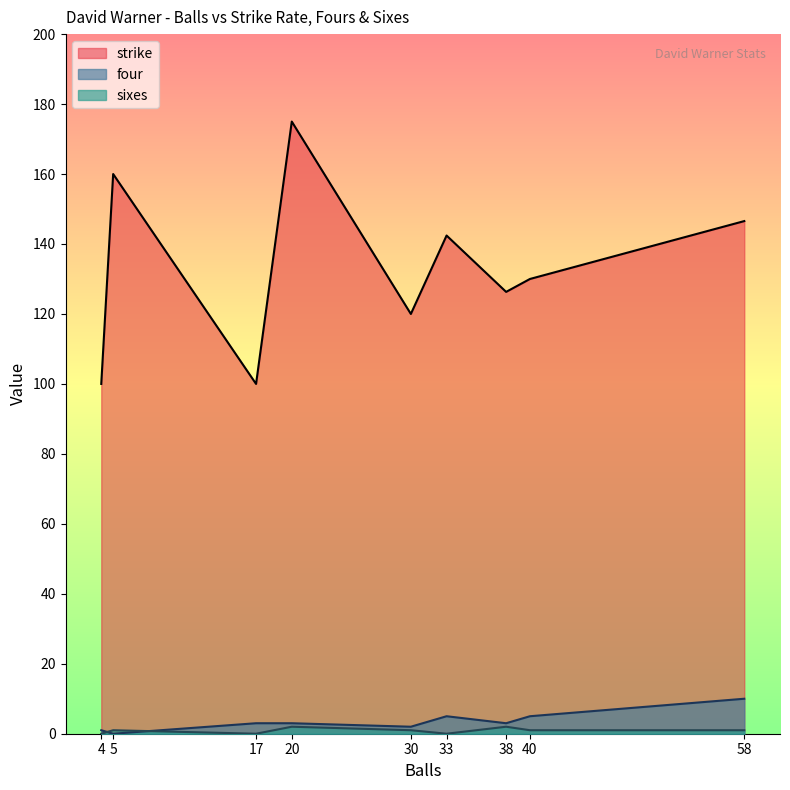

Rank the series by their maximum value, from highest to lowest.

strike, four, sixes